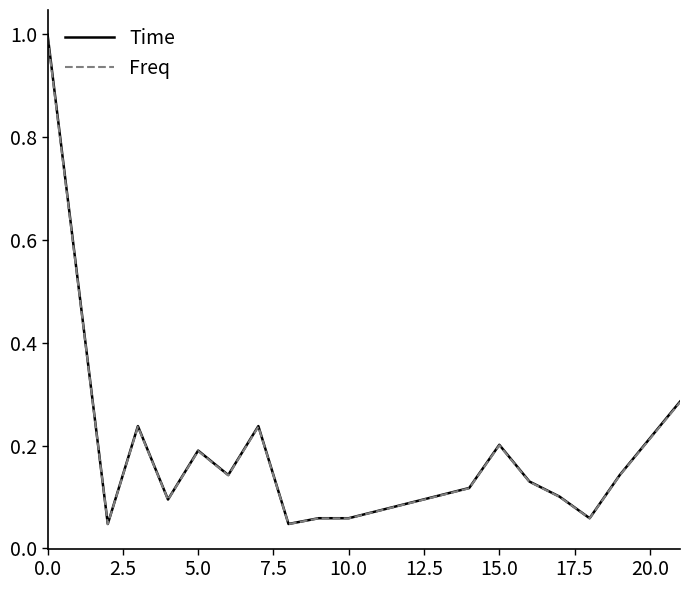

Which series has the largest range (max minus min)?

Time